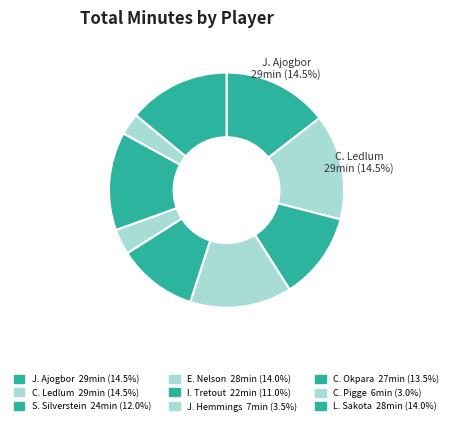

How many segments does this pie chart have?

9